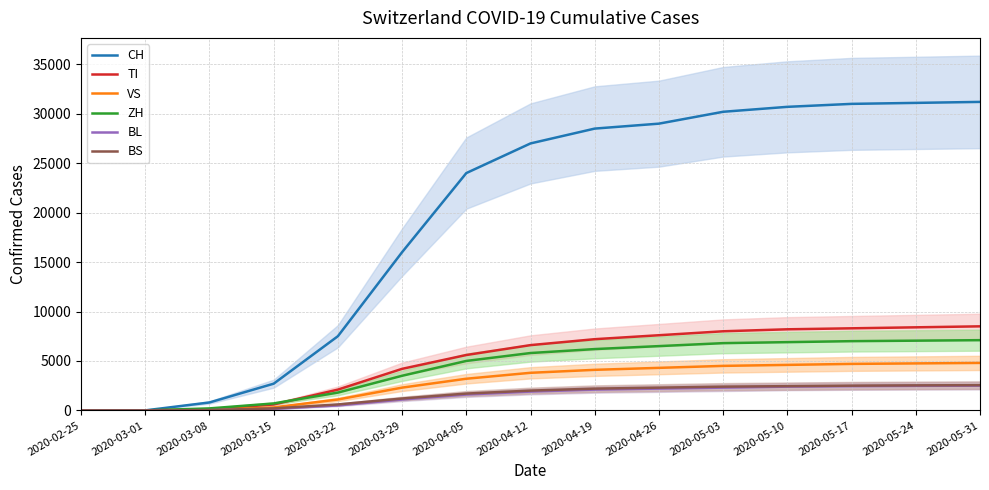

What is the difference between the second highest and minimum values in the CH series?

31100